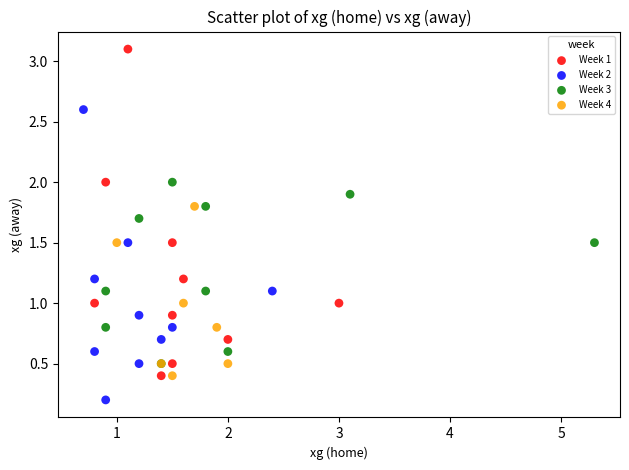

What are all the series names shown in the legend?

Week 1, Week 2, Week 3, Week 4